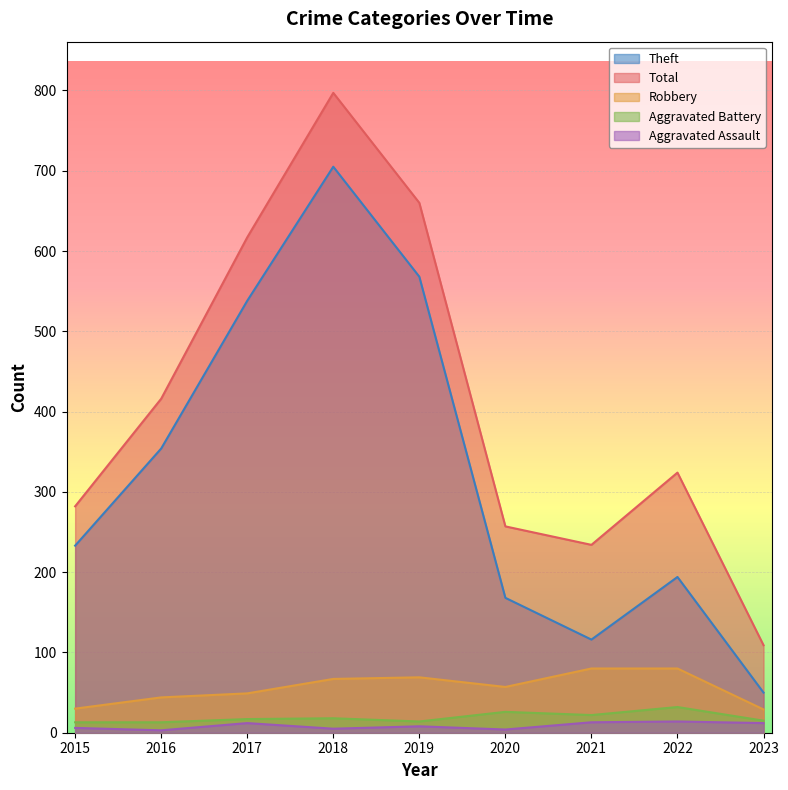

What is the minimum value for Theft?

50